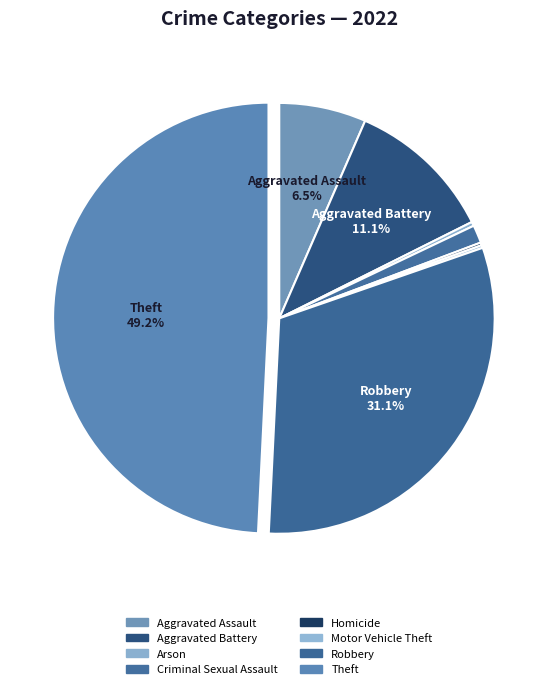

The Aggravated Assault slice represents 21% of the pie. True or false?

False